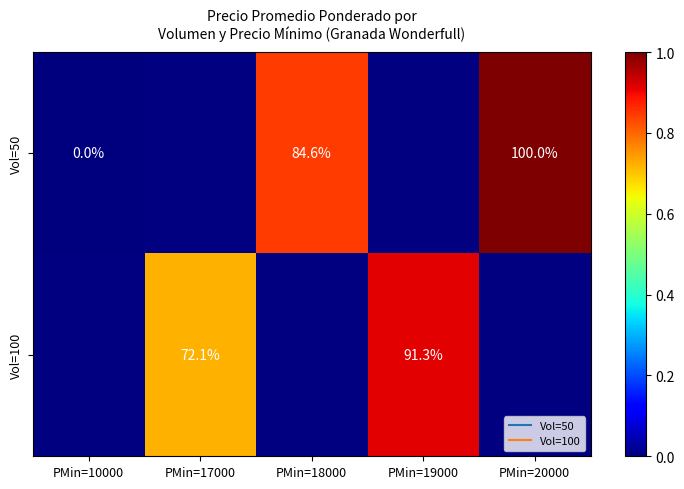

True or false: Vol=50 has a value of 0.0 at PMin=10000.

True